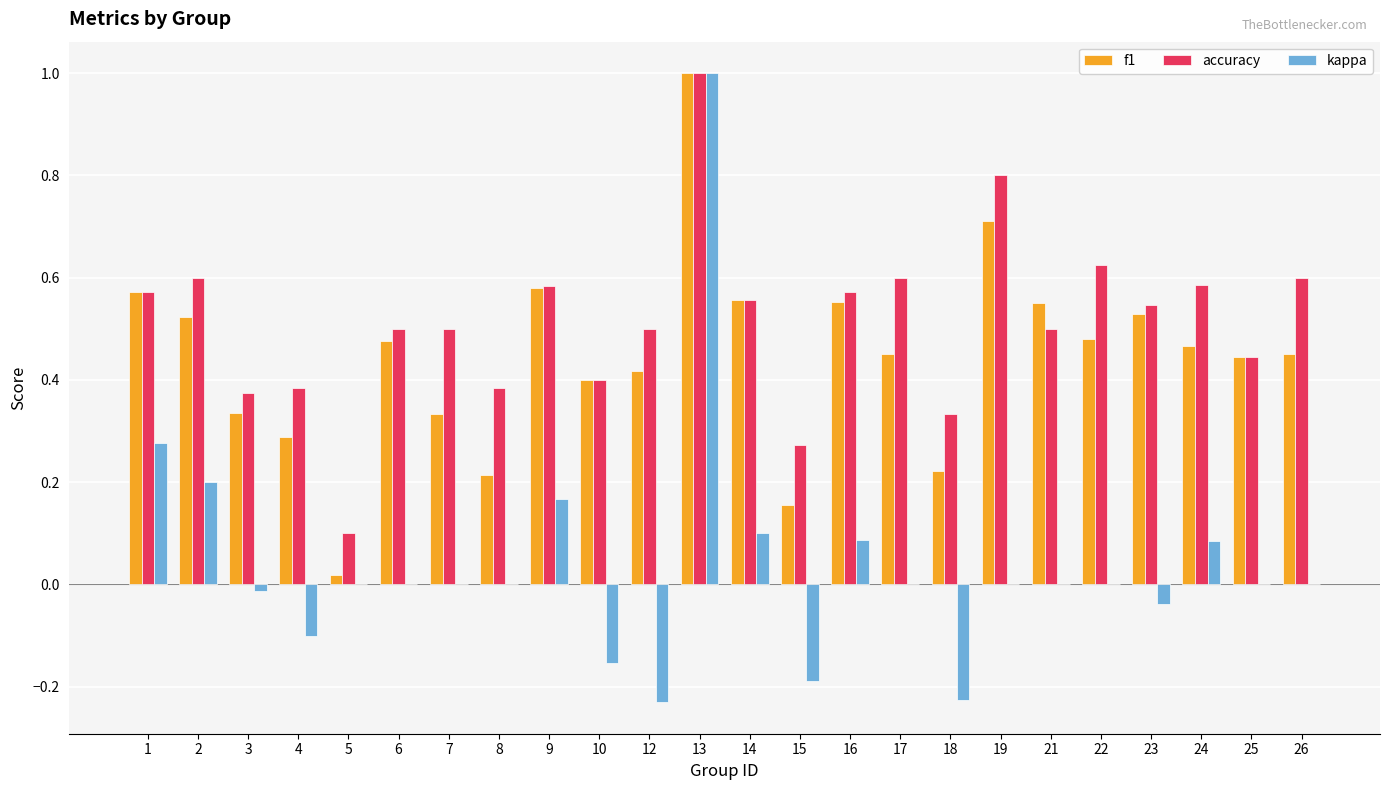

Where is accuracy nearest to the value 0?

5